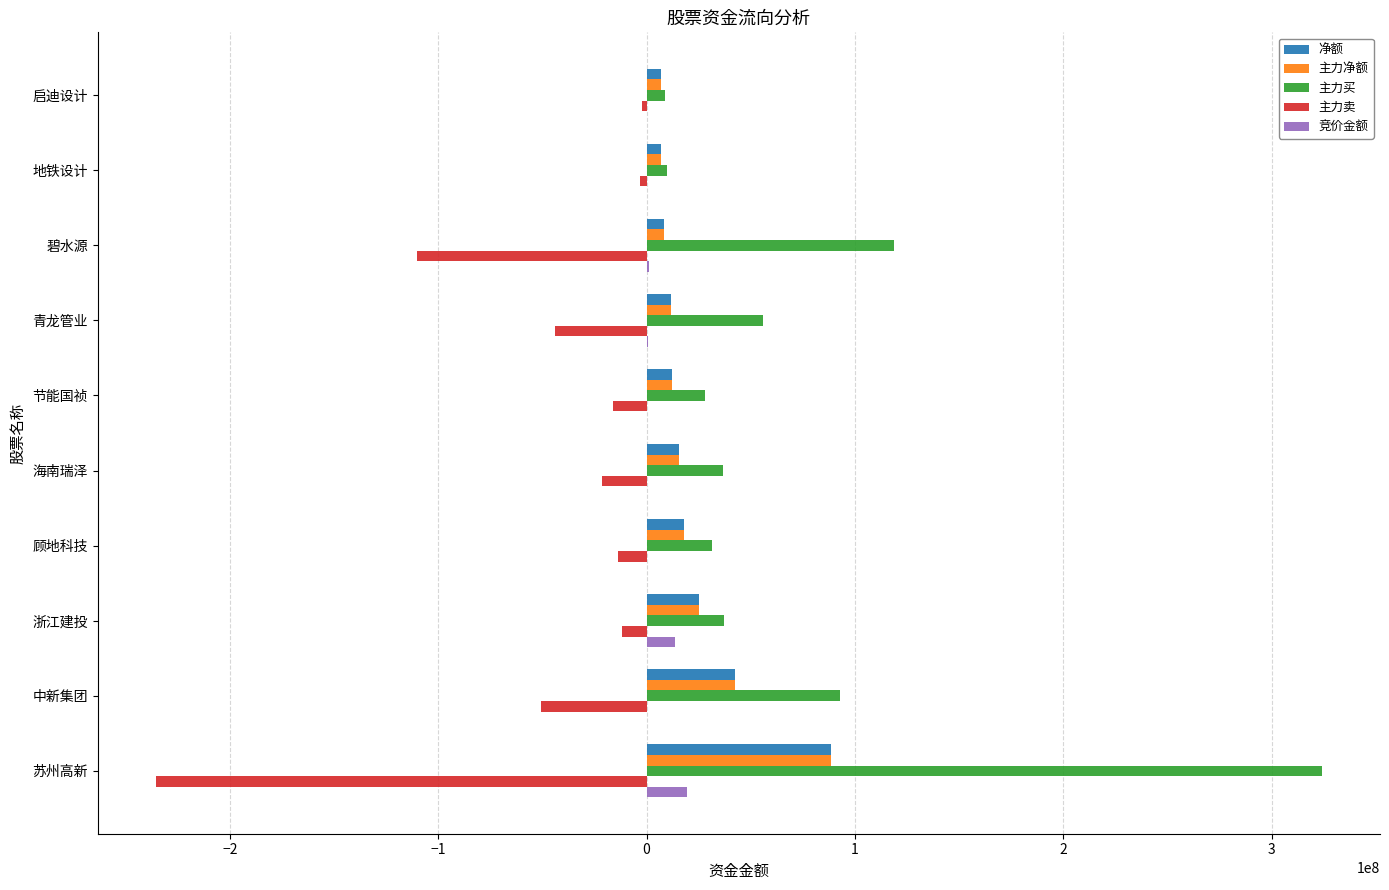

What is the sum of all 竞价金额 values?

36023314